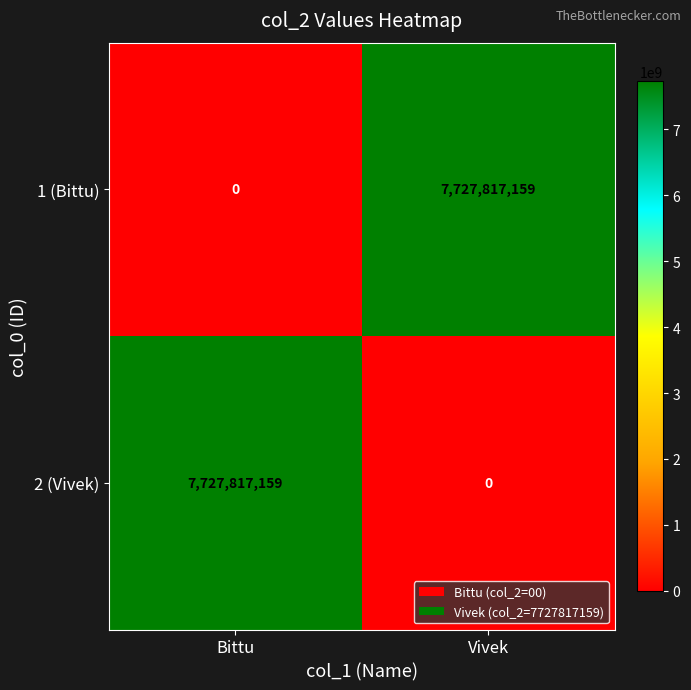

What is the difference between the highest and lowest values at Bittu?

7727817159